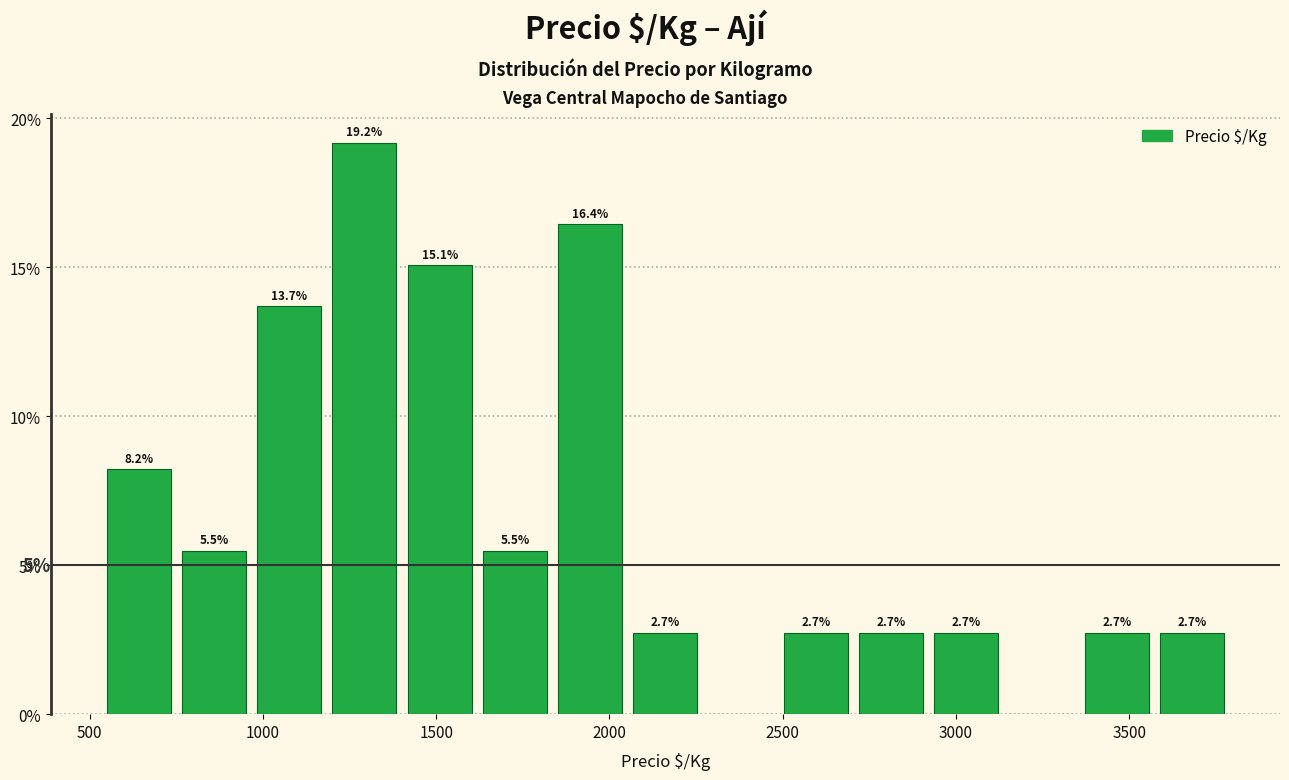

Over which range of the x-axis is the bar tallest?

1200 to 1400